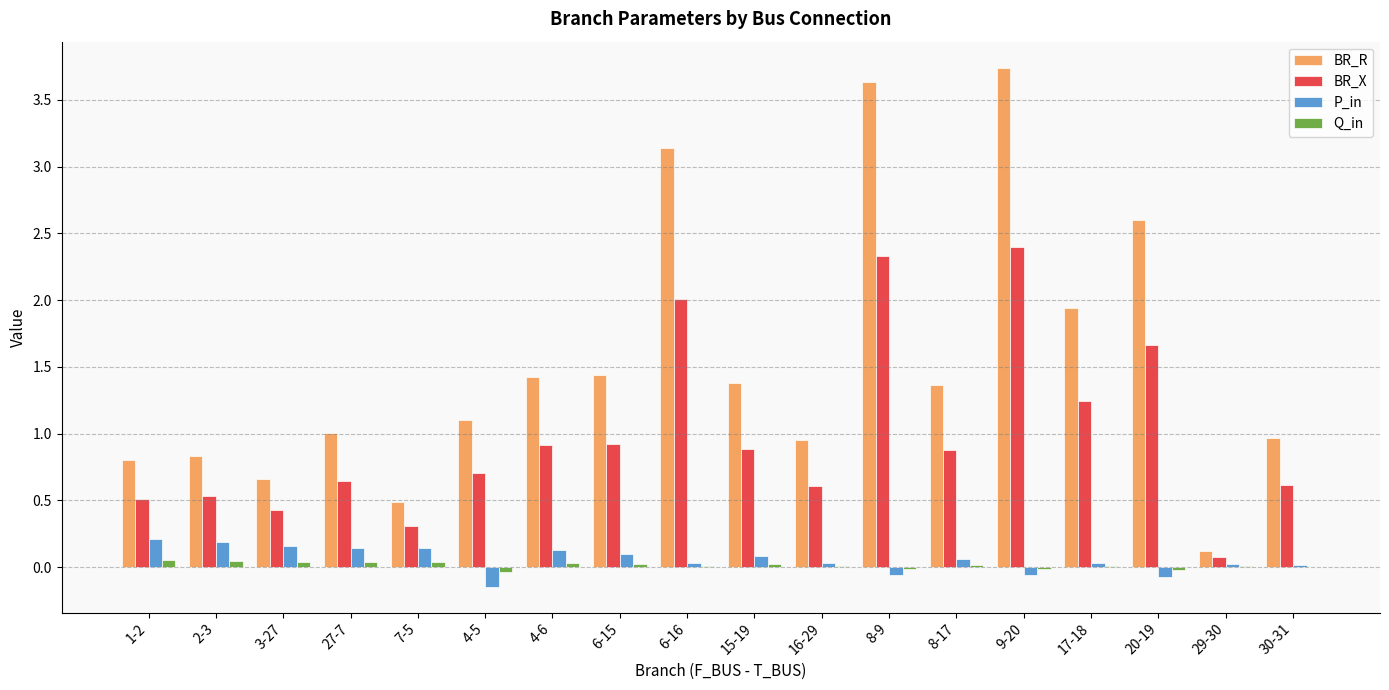

Which series has the largest total across all categories?

BR_R